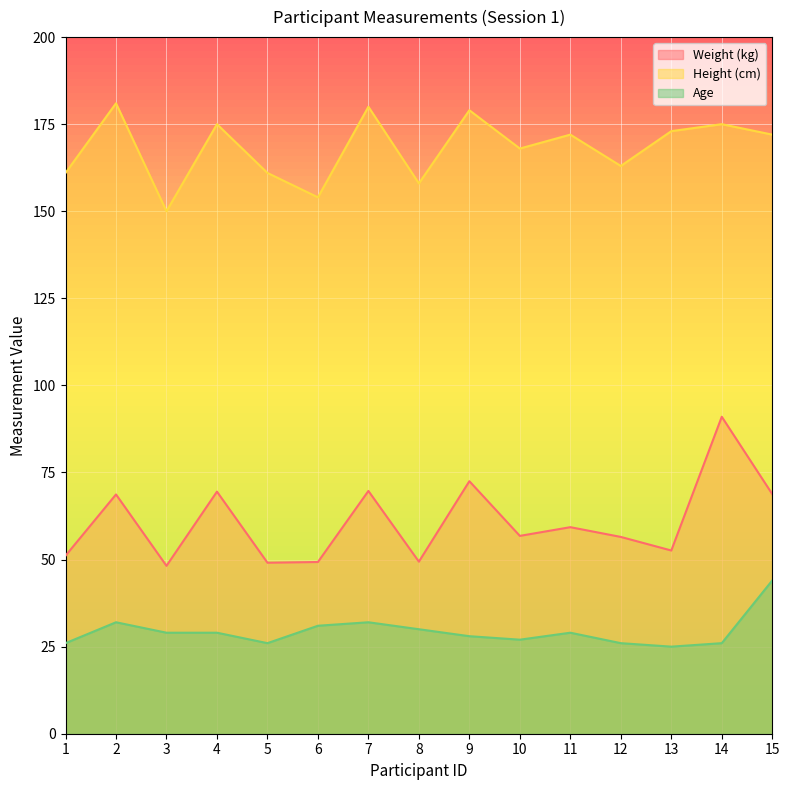

Where is the first local maximum for Age?

2